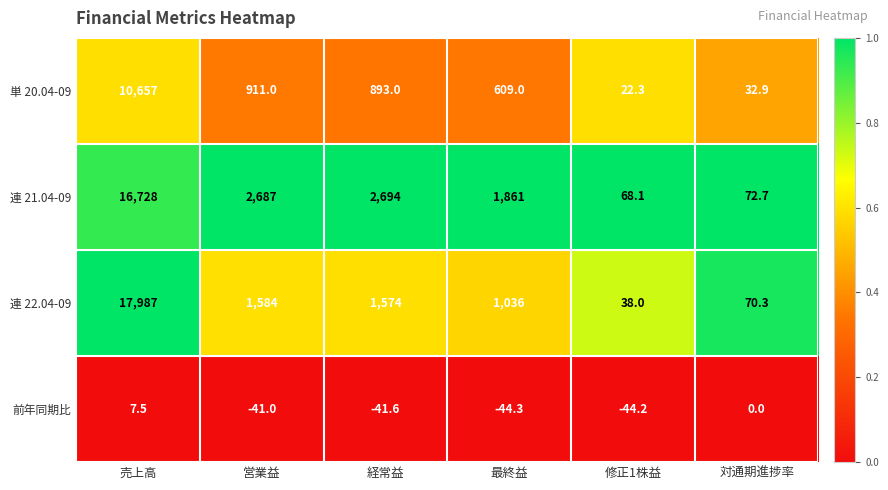

What is the minimum value for 前年同期比?

-44.3